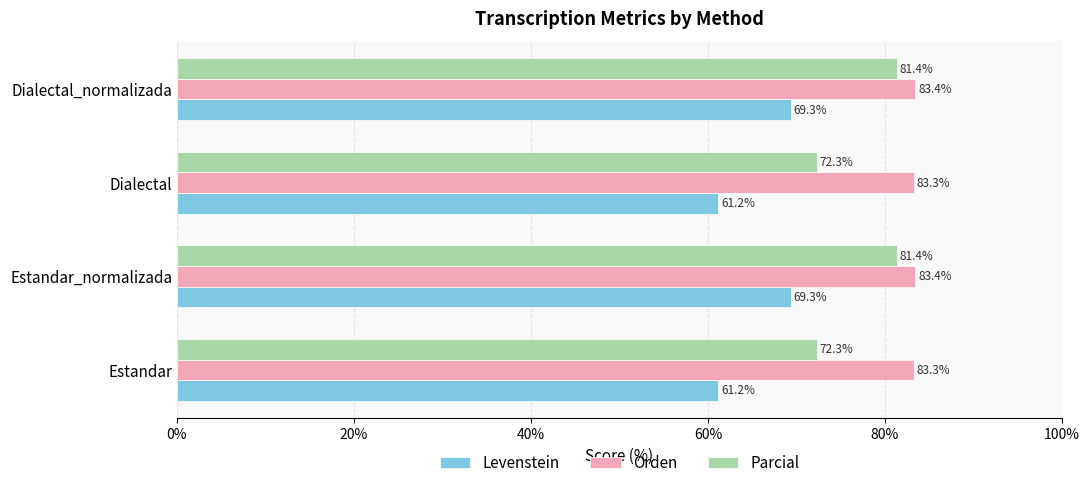

What is the average value of the Parcial series?

76.8